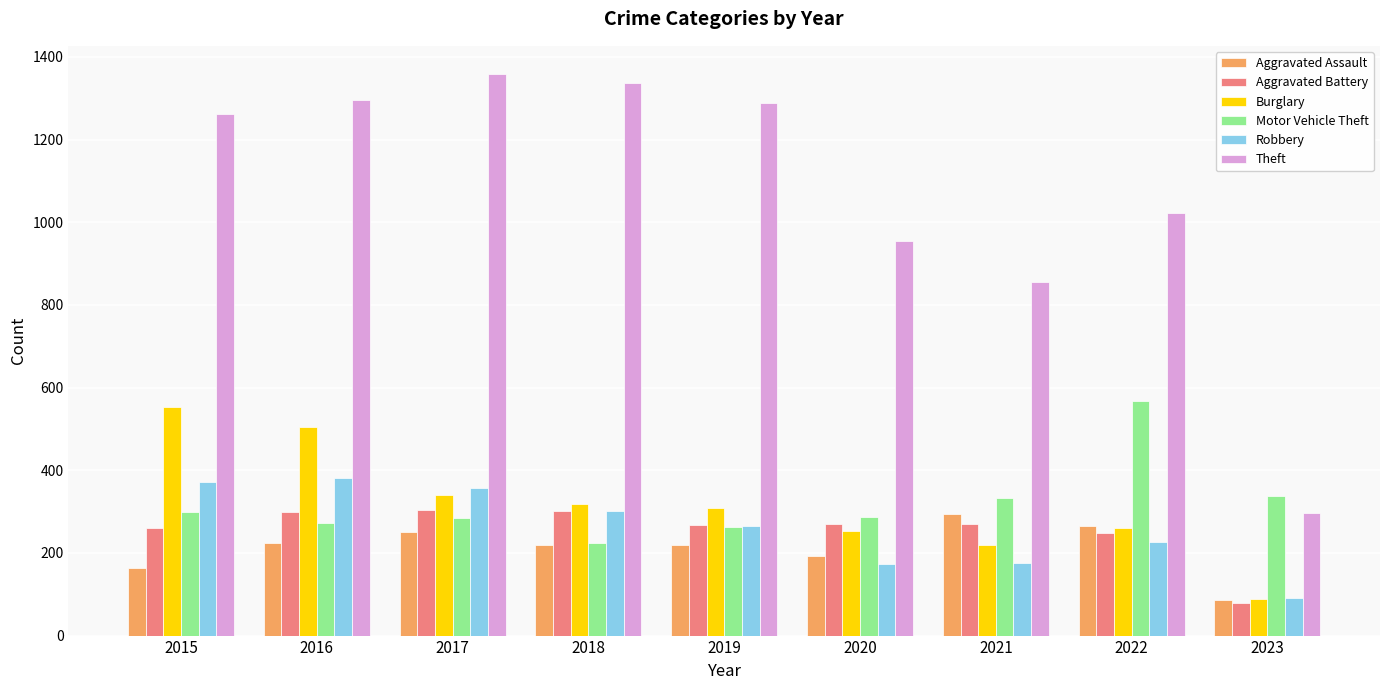

What is the value of the Theft bar at the 8th from the left?

1023